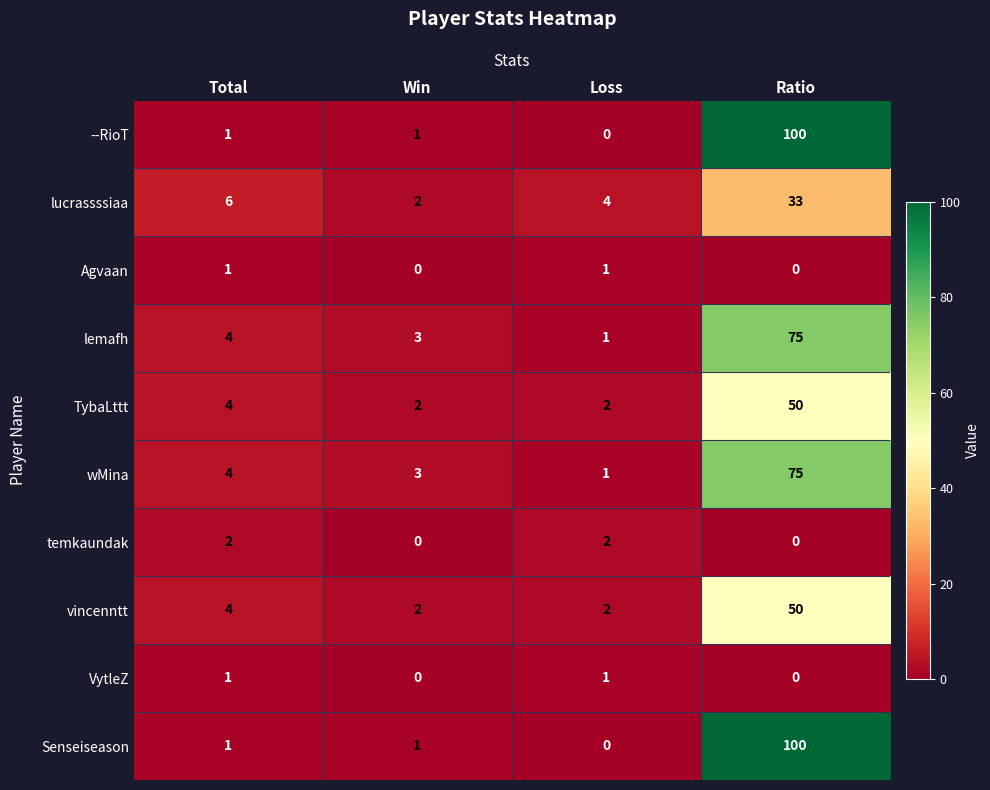

The value of wMina at Win is 2. True or false?

False